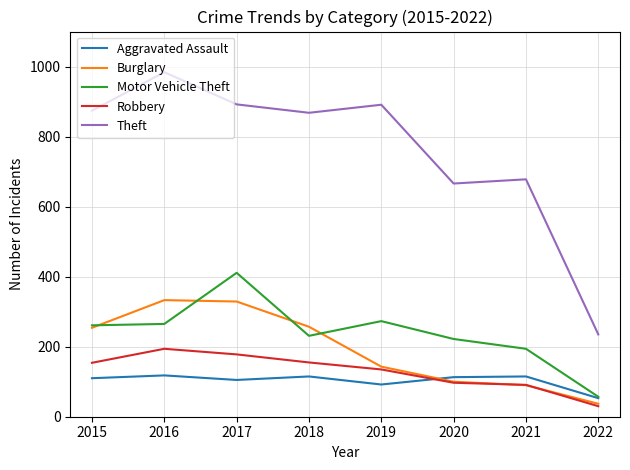

The Burglary series shows 257 at 2018. True or false?

True